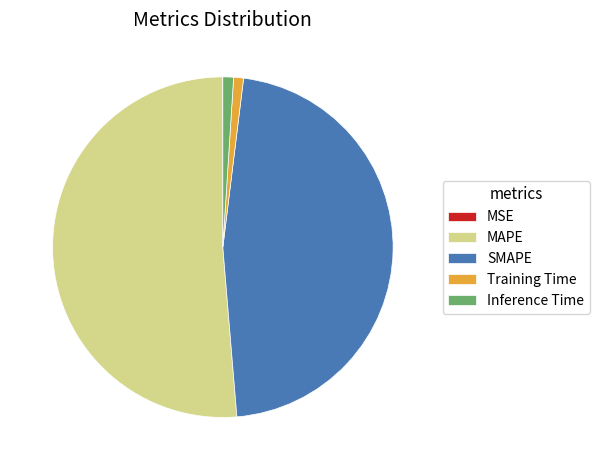

Combined, do Inference Time and SMAPE account for over 50%?

No